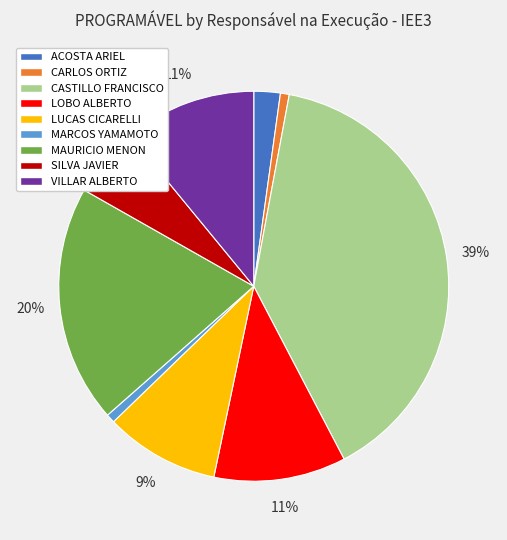

To the nearest percent, what is the average slice percentage?

11%